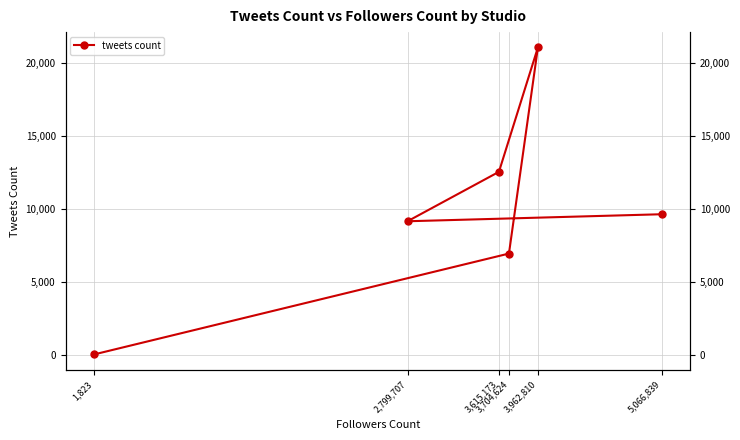

Which category has the highest value across all series?

3,962,810